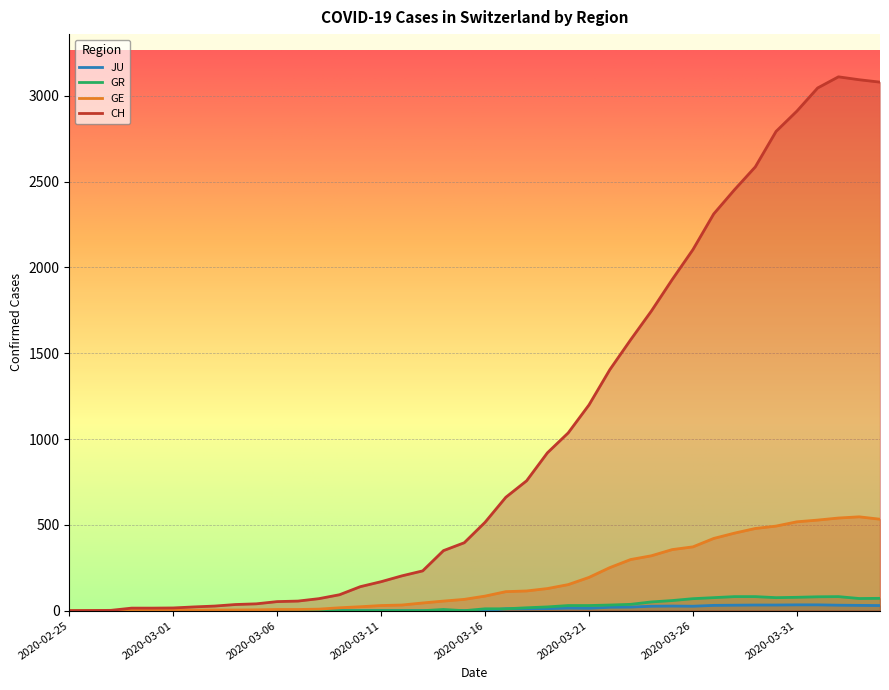

Is the value of CH at 2020-03-28 greater than the value of JU at 2020-03-31?

Yes